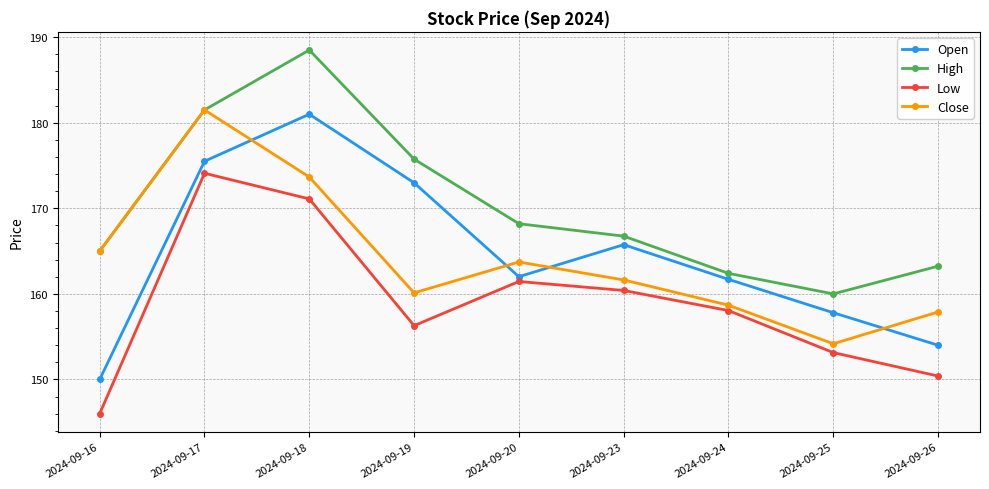

What is the value of the Low point at the 8th from the left?

153.1